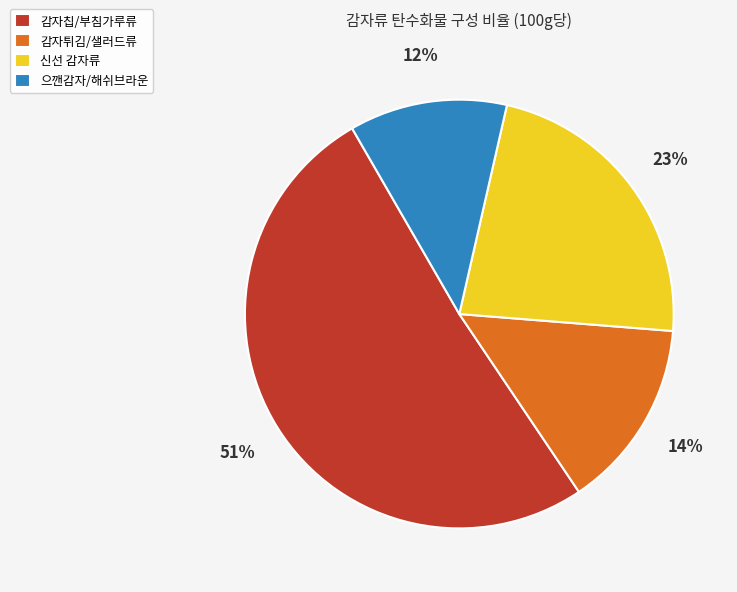

True or false: 으깬감자/해쉬브라운 accounts for 24% of the total.

False